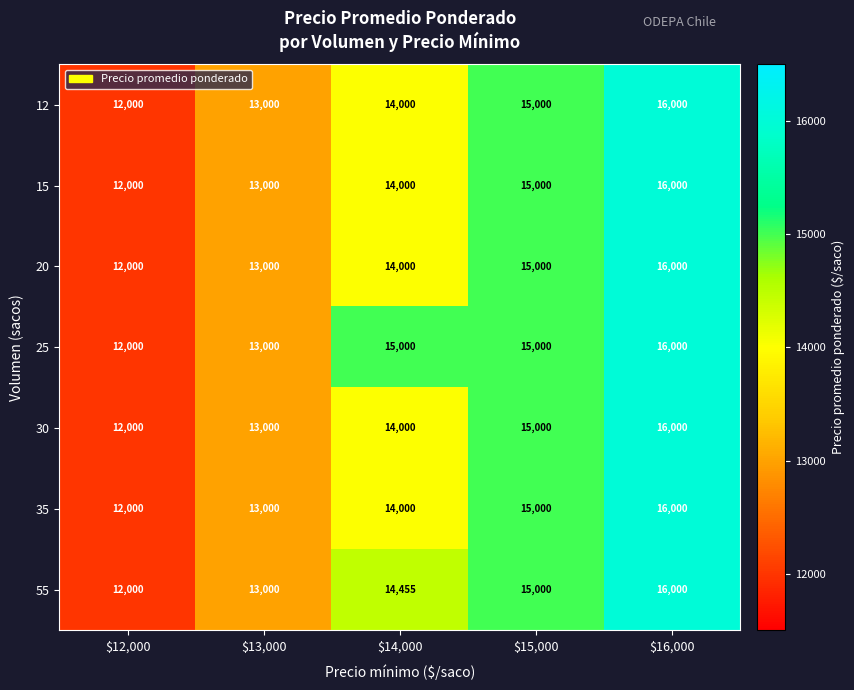

What is the highest value of the 25 series?

16000